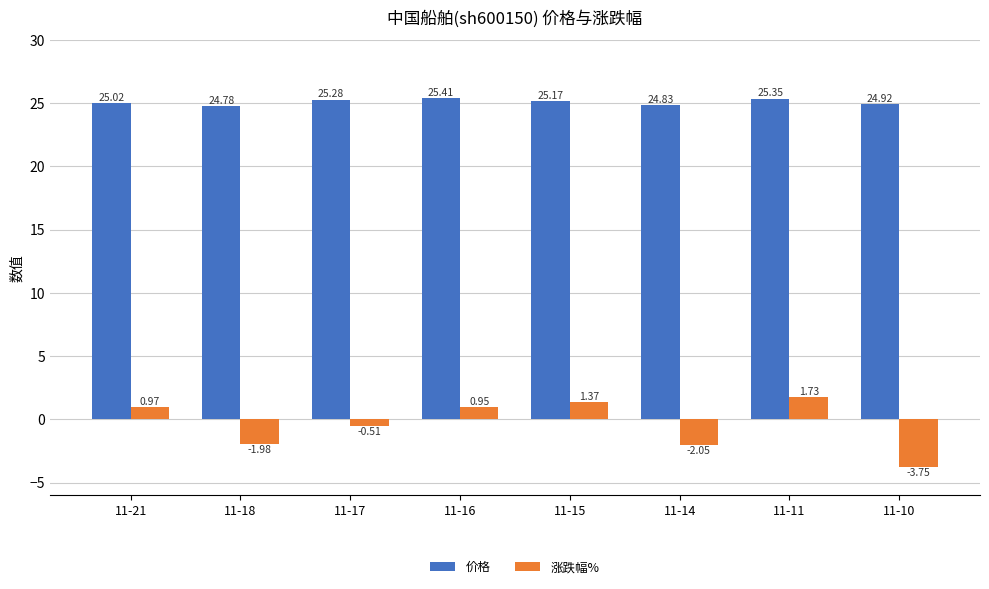

How many bars are there in each group?

2